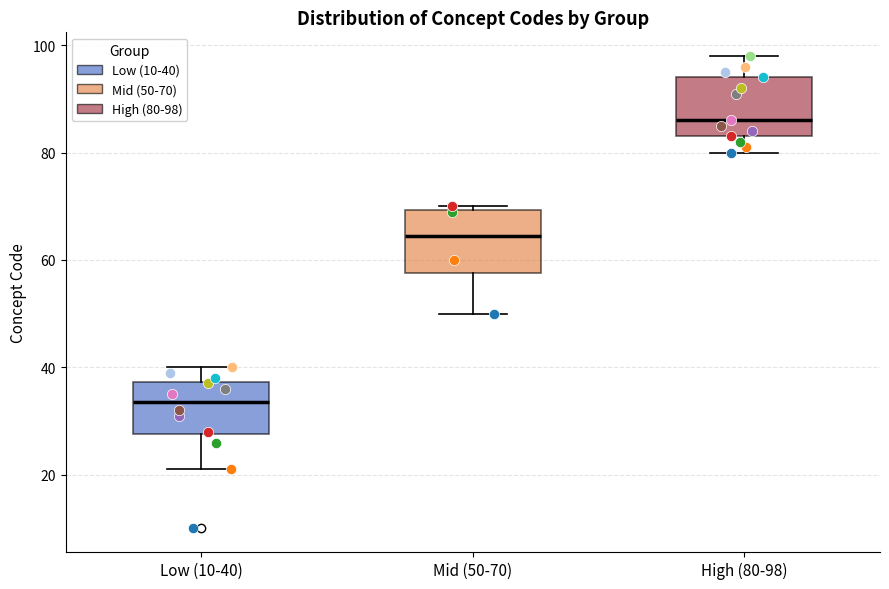

Where does the lower whisker of the box for Mid (50-70) end on the y-axis? The values are not printed on the chart, so give them approximately, as read against the axis.

50